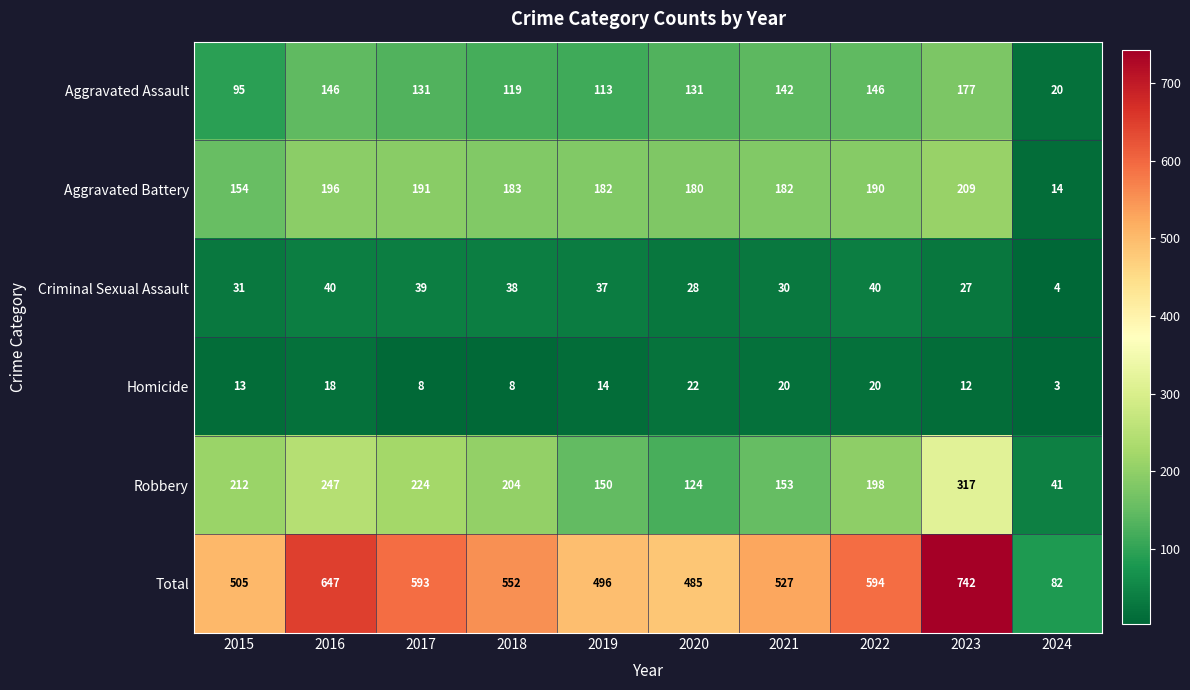

Which series changed the most between 2020 and 2021?

Total